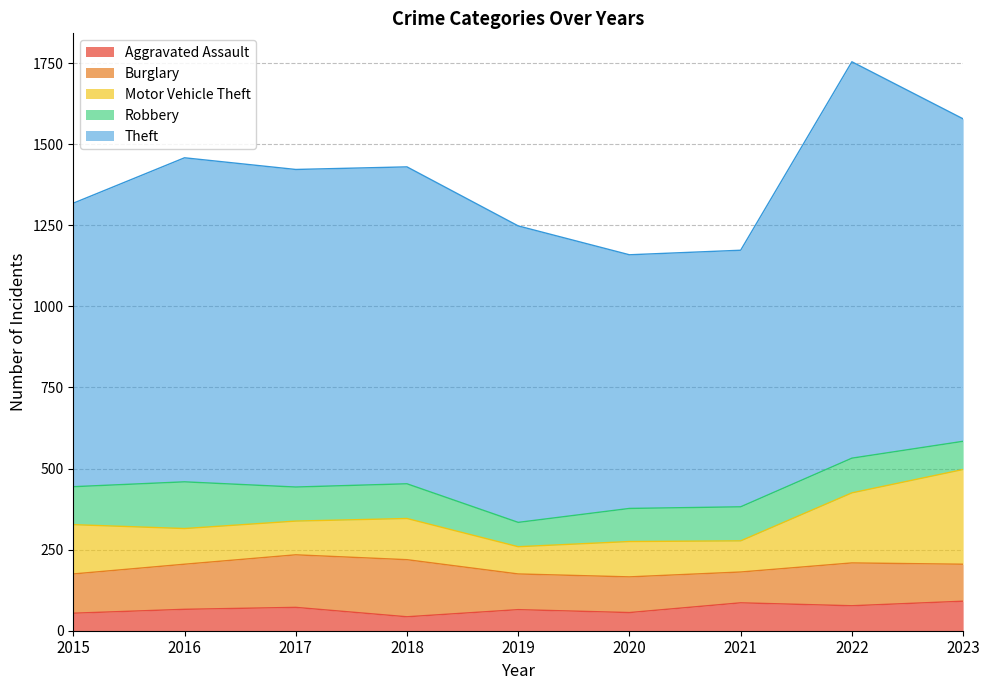

Is it true that Robbery equals 164 at 2021?

False